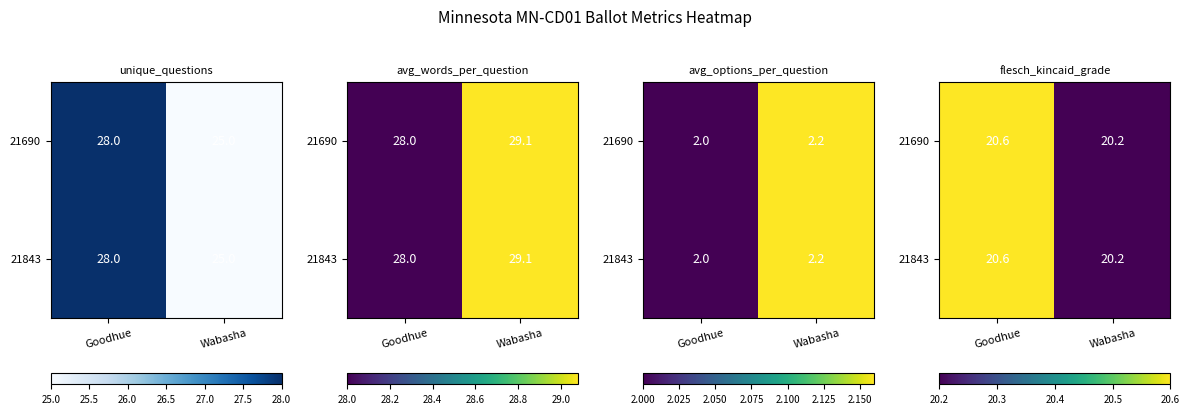

Between Wabasha and Goodhue, which is larger?

Goodhue